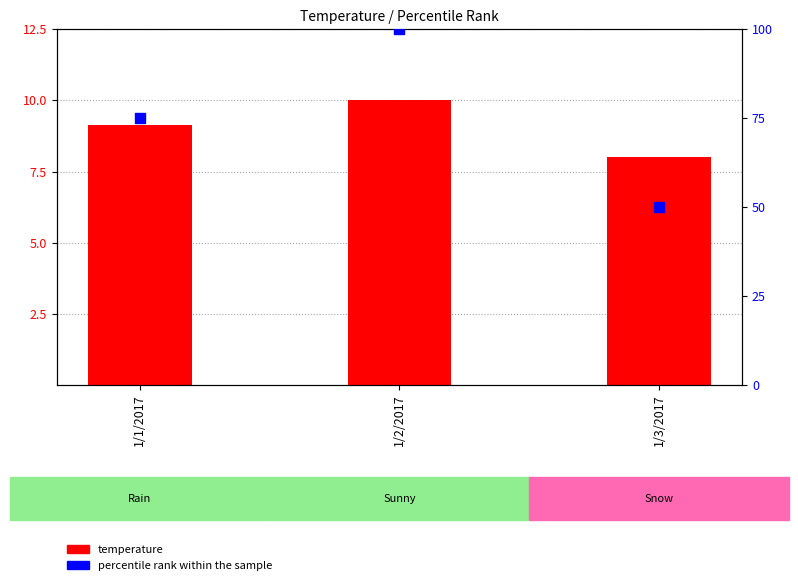

What are all the series names shown in the legend?

temperature, percentile rank within the sample